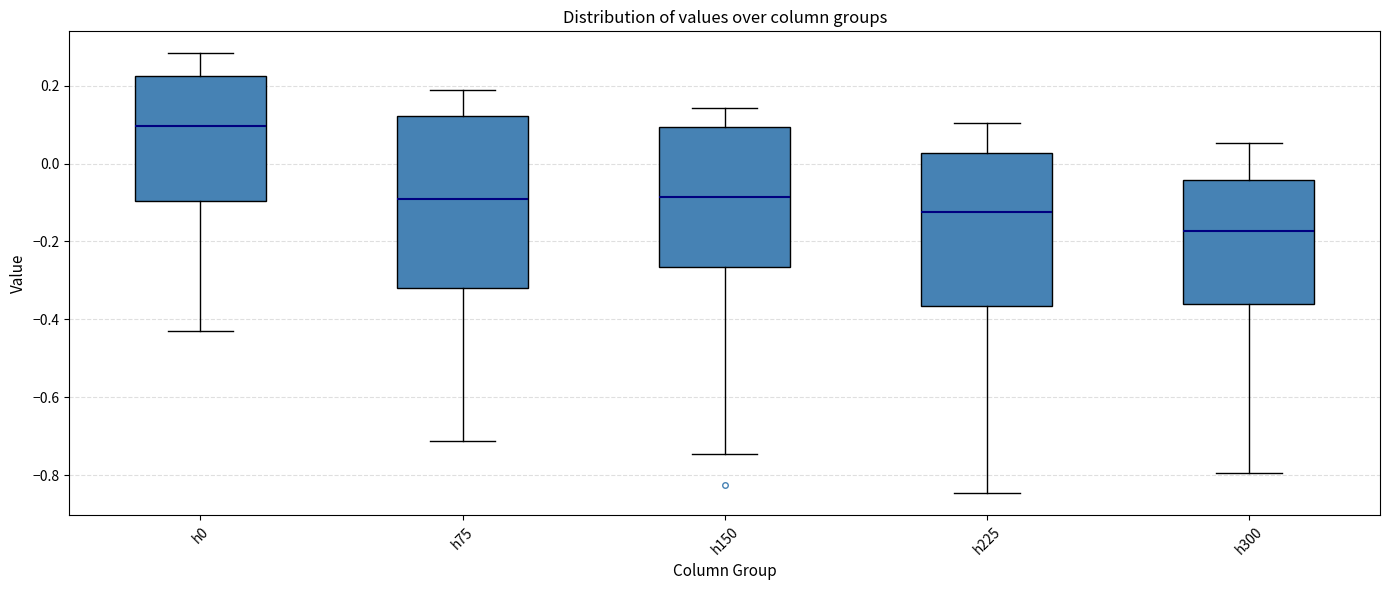

Reading left to right, read every box against the y-axis: the position of its median line, the range the box covers, and the ends of its whiskers. The values are not printed on the chart, so give them approximately, as read against the axis.

h0: median 0.10, box -0.10 to 0.22, whiskers -0.44 to 0.28
h75: median -0.10, box -0.32 to 0.12, whiskers -0.72 to 0.18
h150: median -0.08, box -0.26 to 0.10, whiskers -0.74 to 0.14
h225: median -0.12, box -0.36 to 0.02, whiskers -0.84 to 0.10
h300: median -0.18, box -0.36 to -0.04, whiskers -0.80 to 0.06